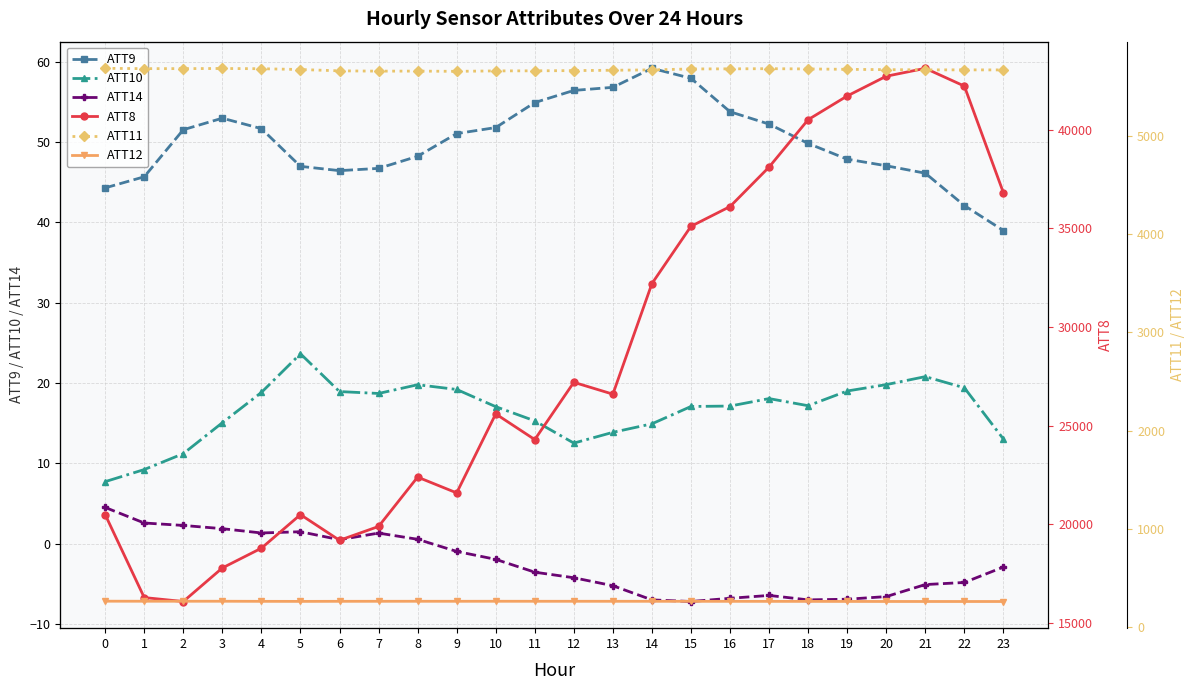

True or false: ATT12 has more than 0 points higher than both neighbors.

True